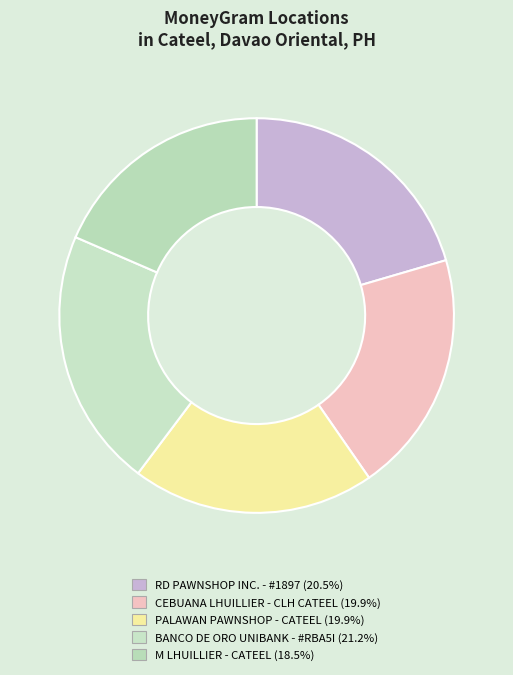

Between BANCO DE ORO UNIBANK - #RBA5I and M LHUILLIER - CATEEL, which is larger?

BANCO DE ORO UNIBANK - #RBA5I